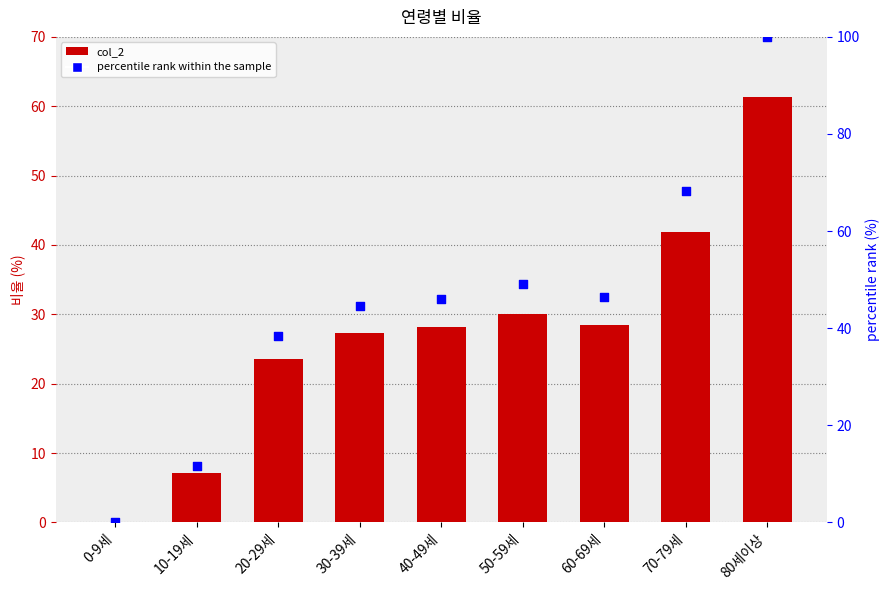

Which series contains the lowest Y value?

col_2